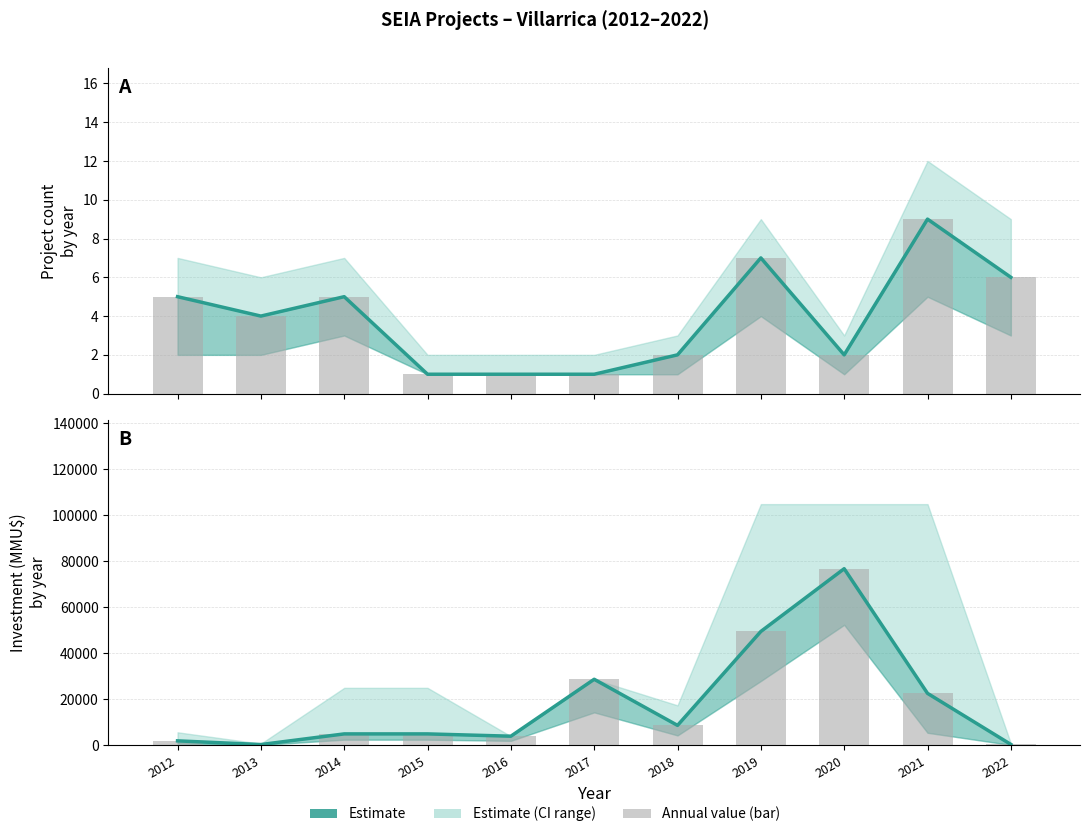

At which label does the data first exceed 5000?

2017